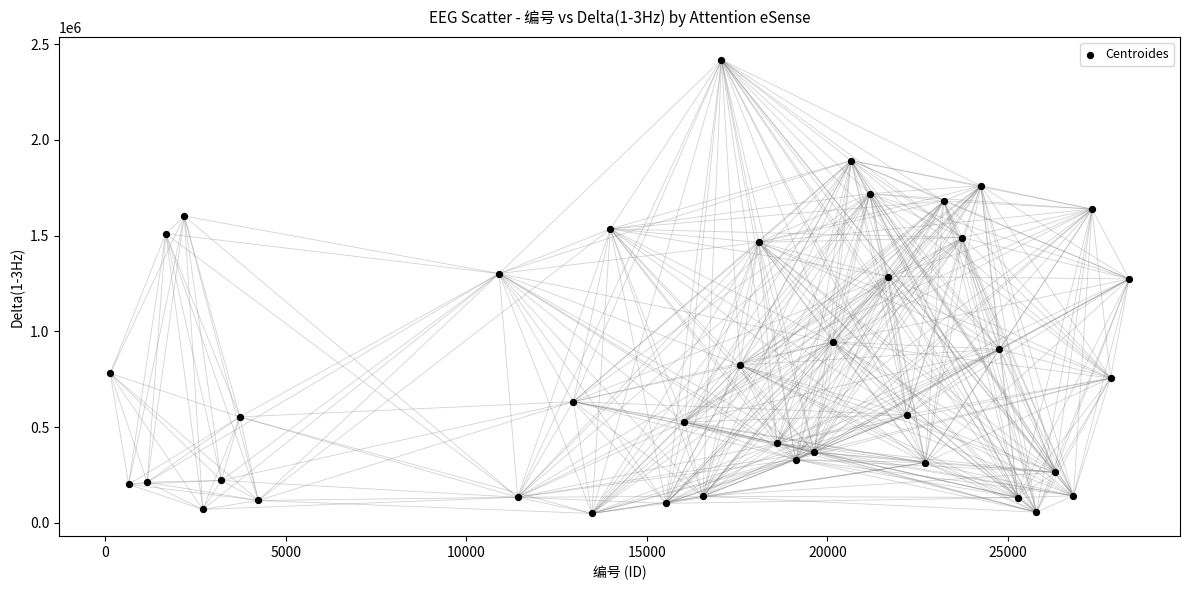

What is the range of Y values (max minus min)?

2369899